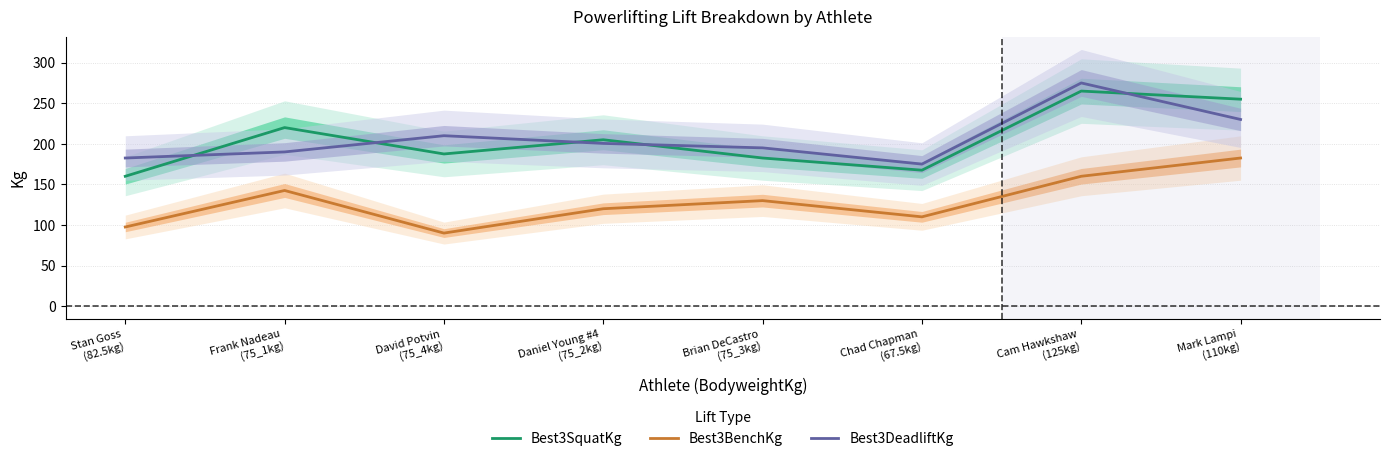

After their last crossing, which series has the higher values: Best3DeadliftKg or Best3SquatKg?

Best3SquatKg